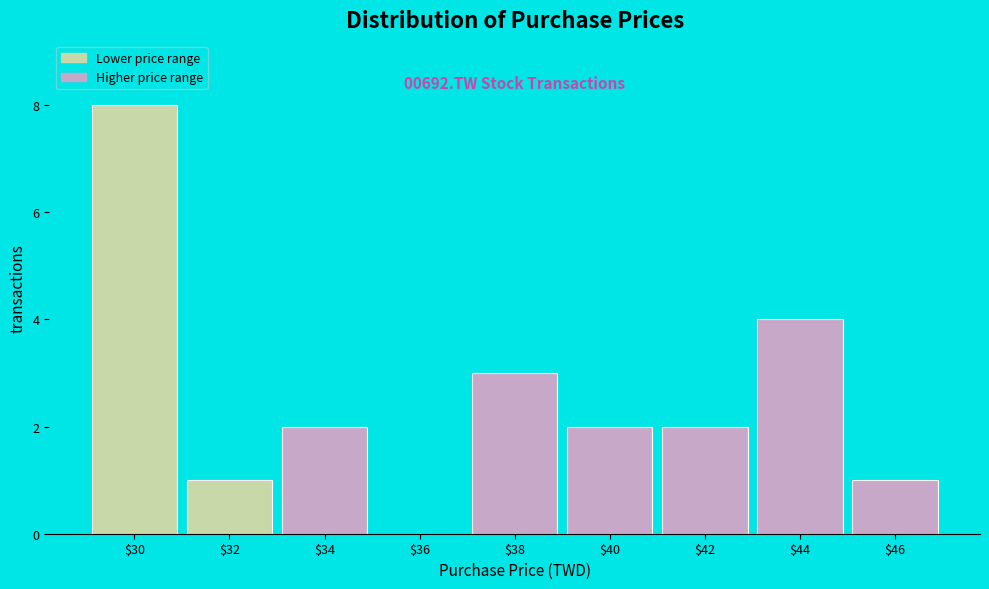

What is the sum of all values?

23